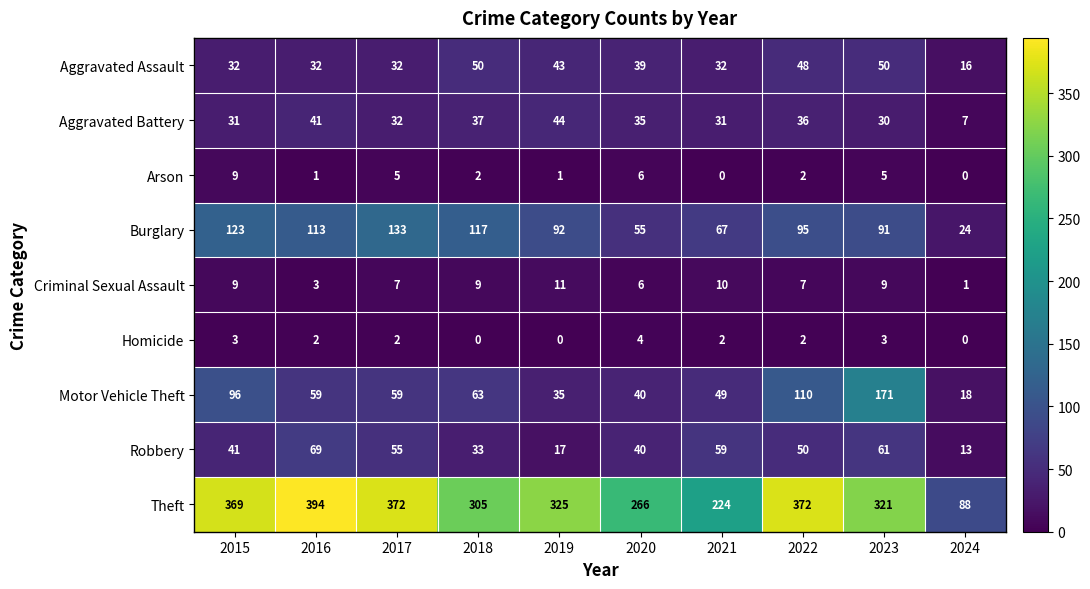

At which category is the sum across all series the highest?

2023